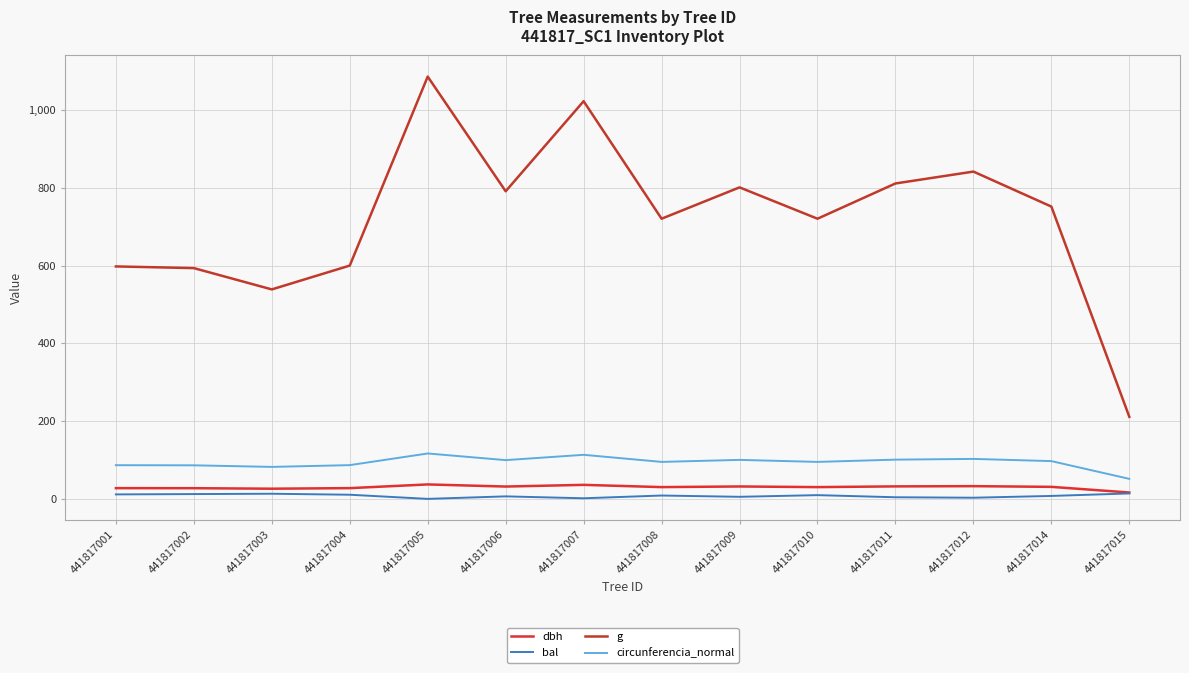

Does the chart display data point markers on the line(s)?

No